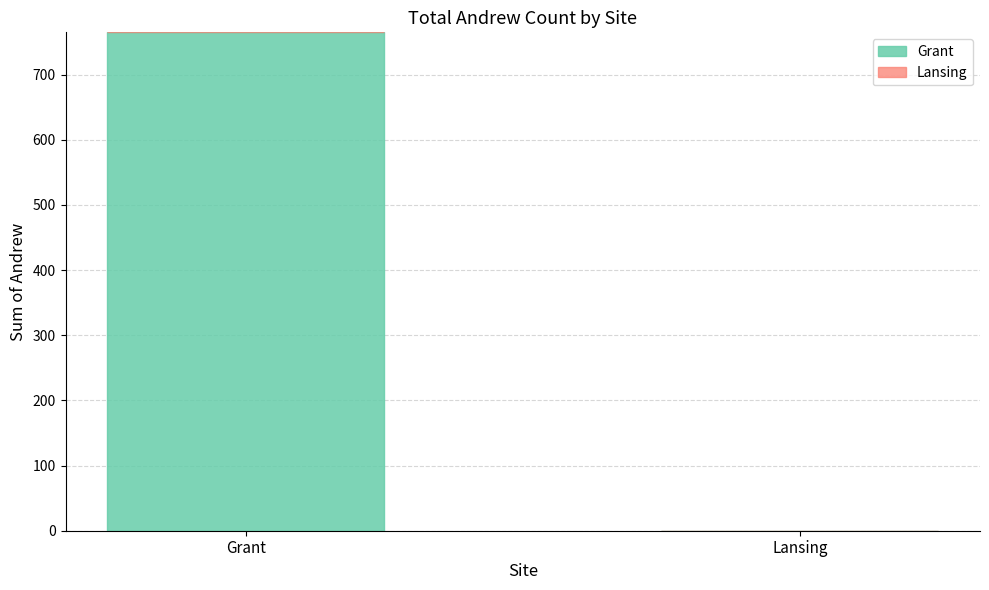

What is the sum of the values at Grant and Lansing?

765